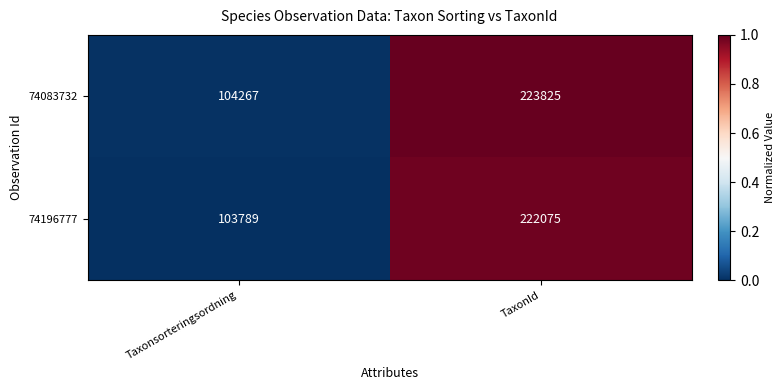

Which series has the largest total across all categories?

74083732